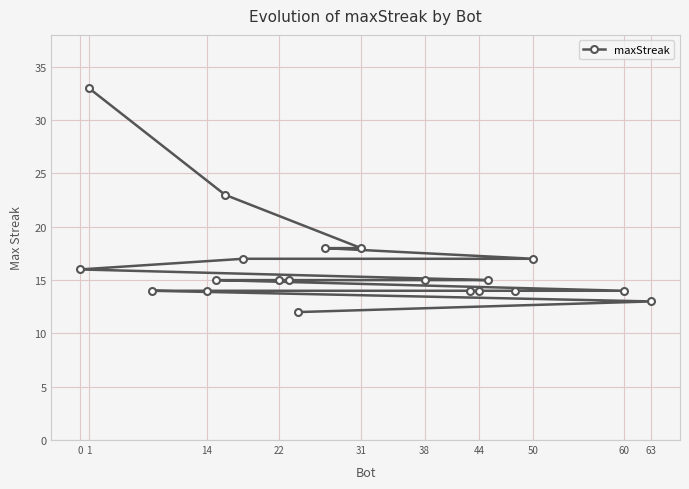

What is the maximum value shown in the chart?

33